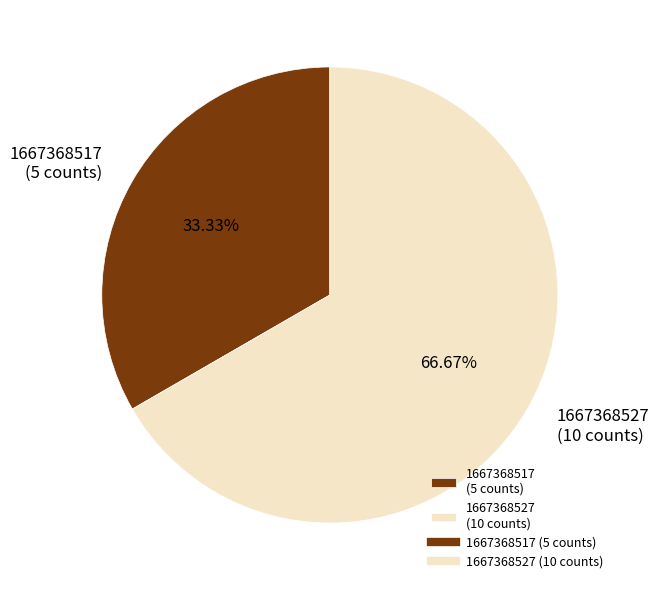

The 1667368527 slice represents 67% of the pie. True or false?

True